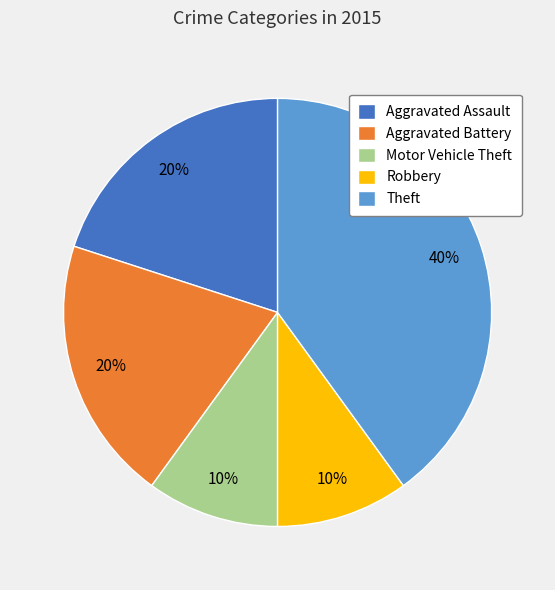

To the nearest percent, what is the combined percentage of Motor Vehicle Theft and Aggravated Battery?

30%